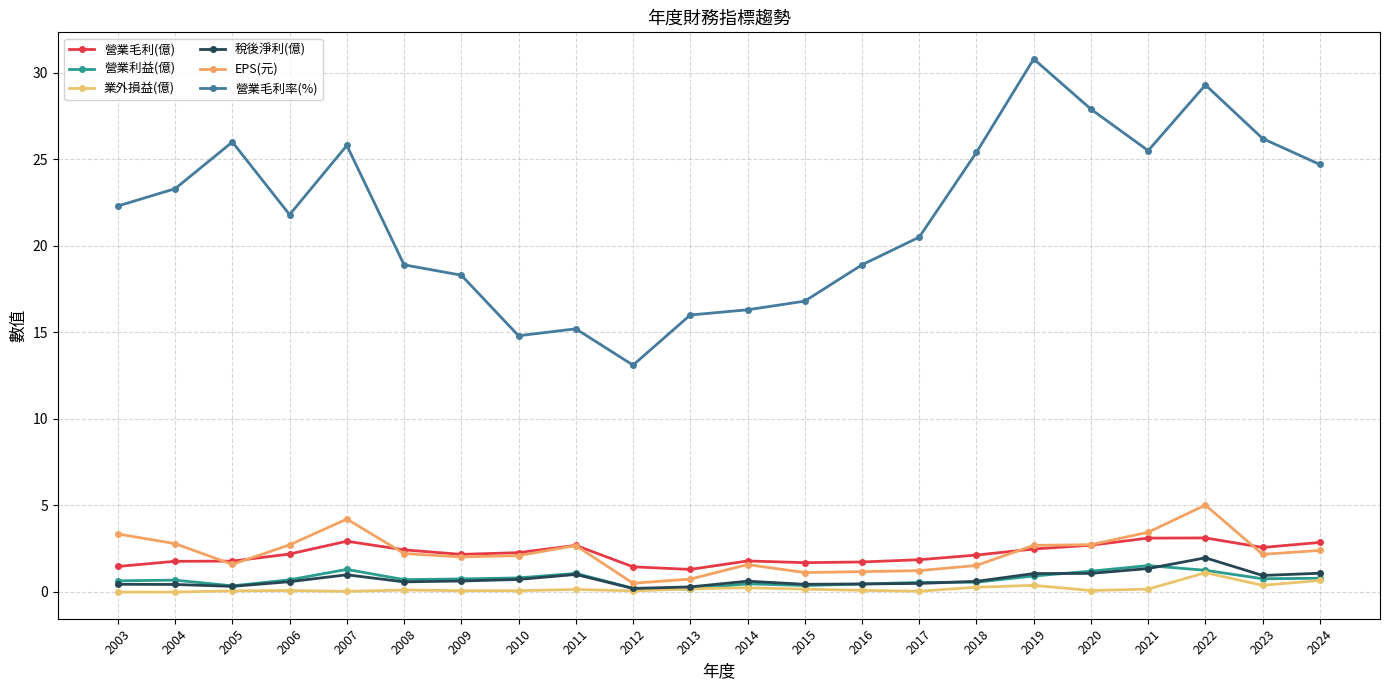

Which series has the largest total across all categories?

營業毛利率(%)